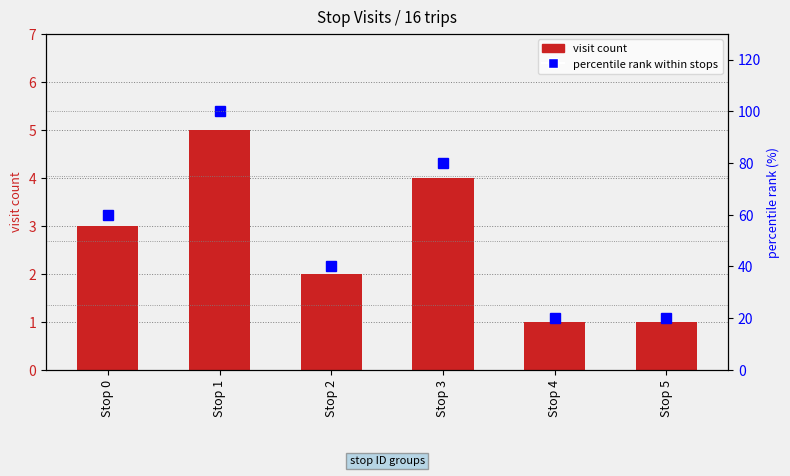

List the series in order of their peak value, lowest first.

visit count, percentile rank within stops